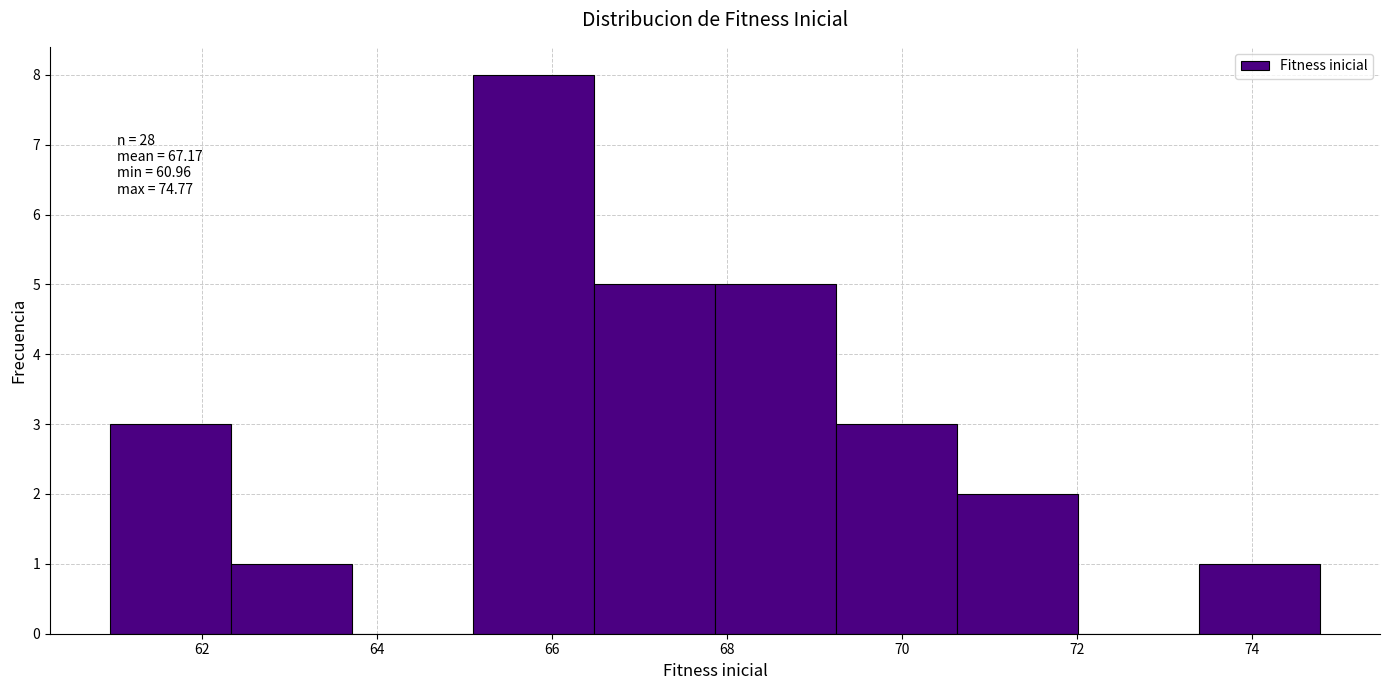

Which range on the x-axis has the tallest bar?

65.0 to 66.4